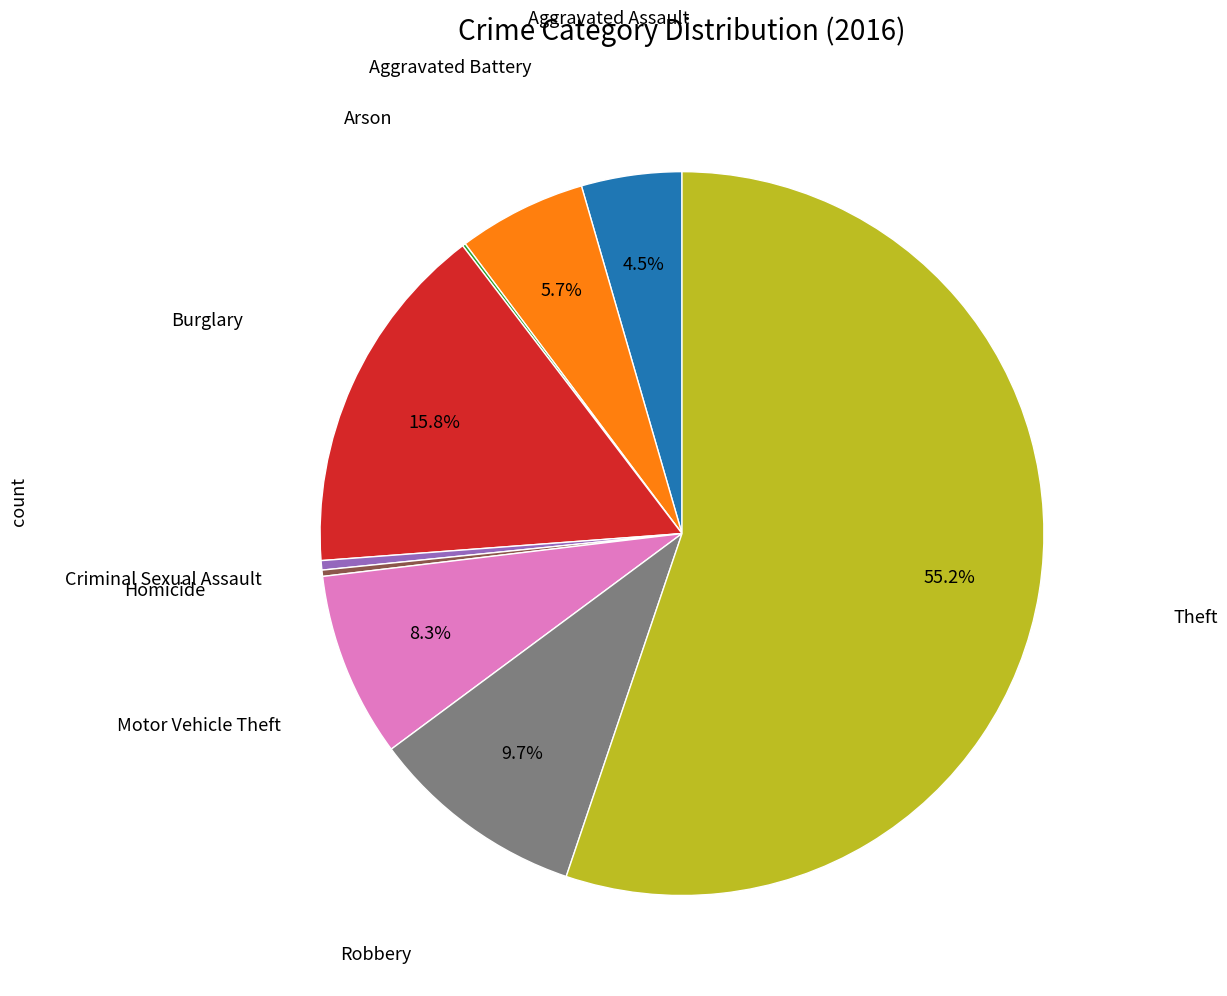

Is there any slice that represents more than half of the pie?

Yes